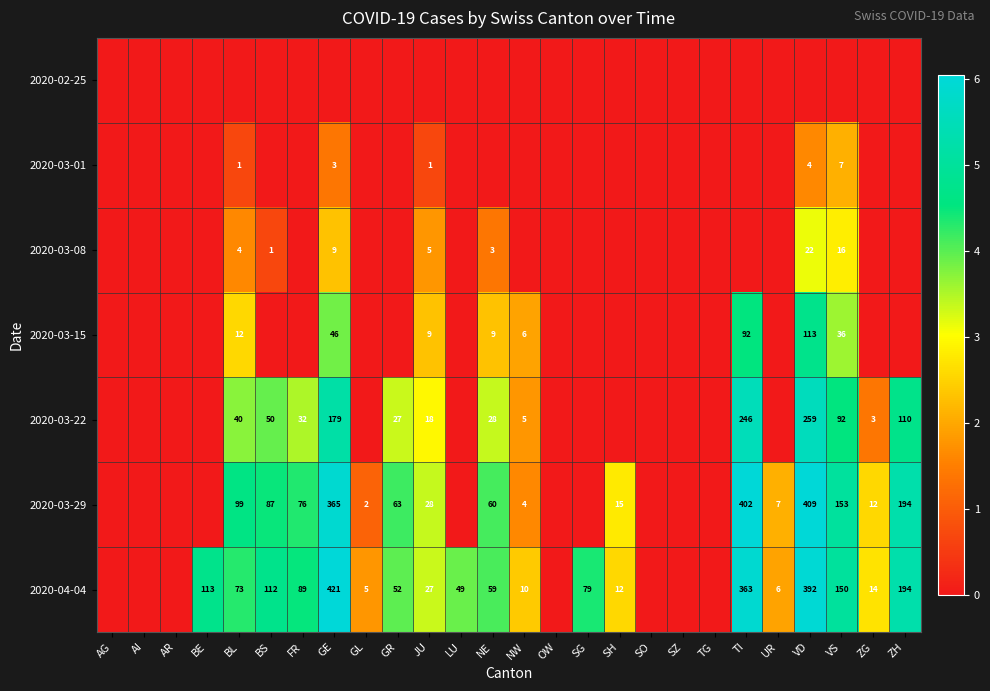

Count the number of categories in the chart.

26